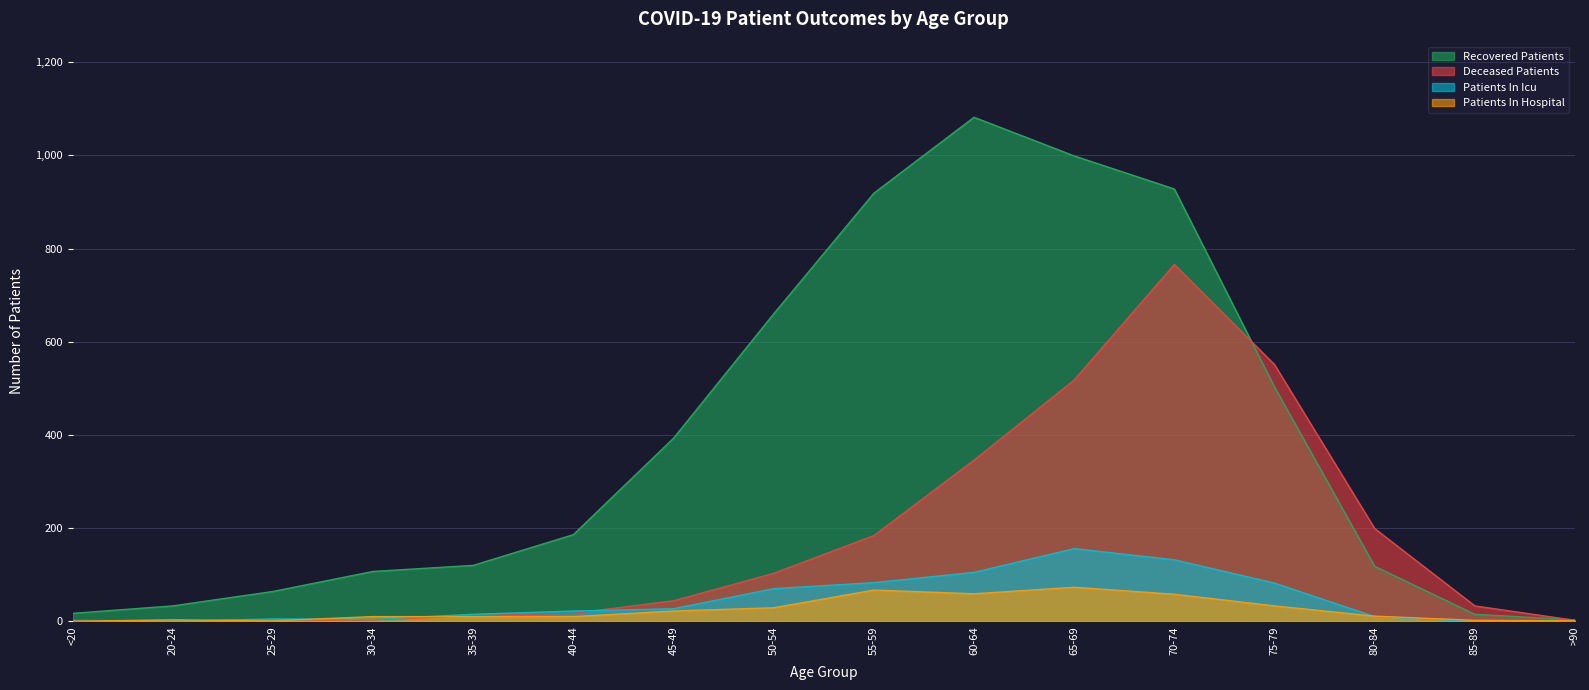

What position from the right is >90?

1